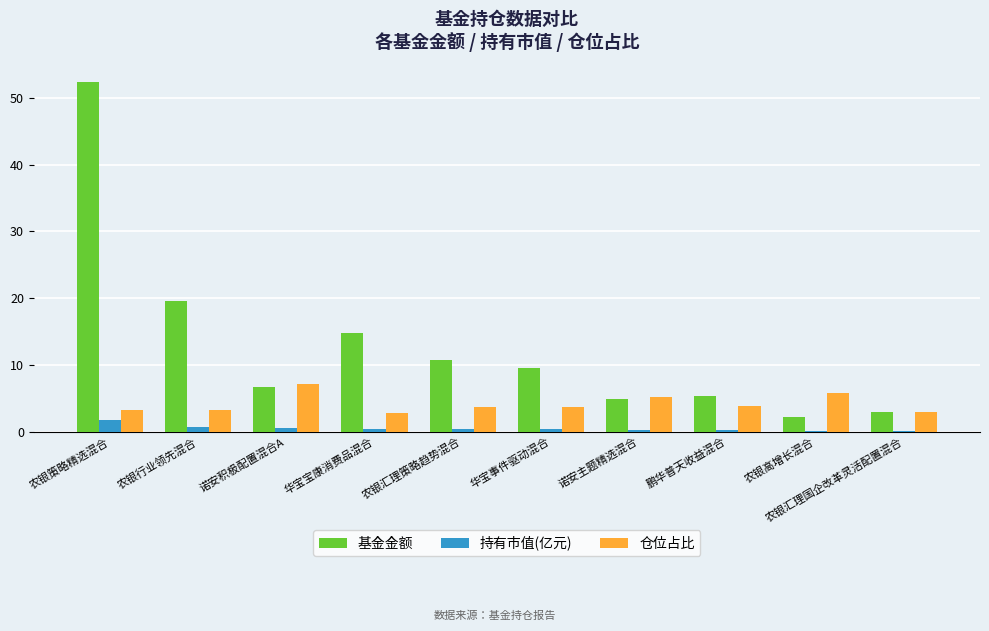

What is the maximum value for 仓位占比?

7.1